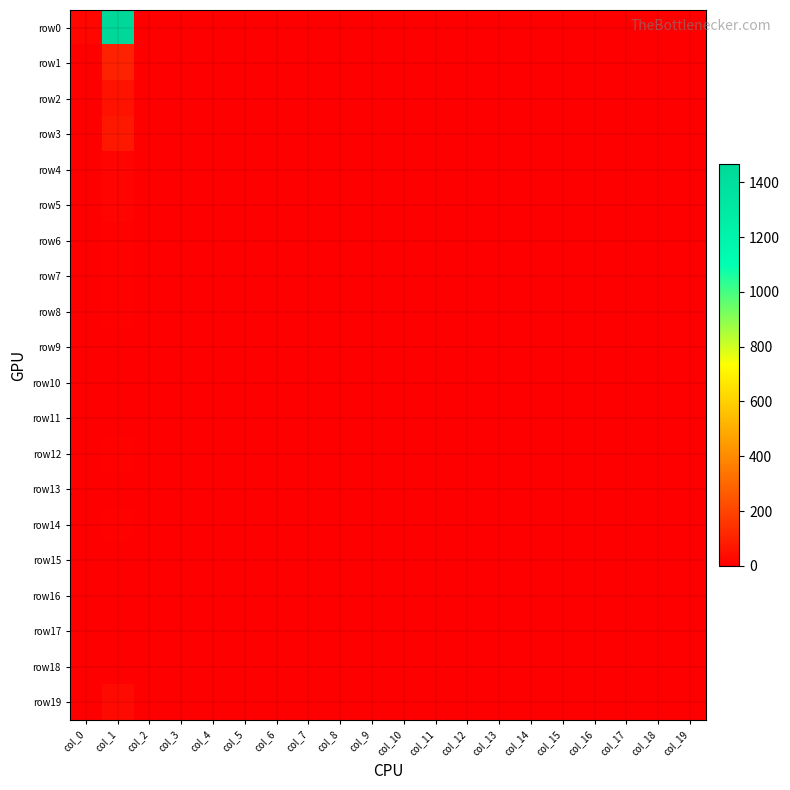

What is the spread (max minus min) of values at col_0?

22